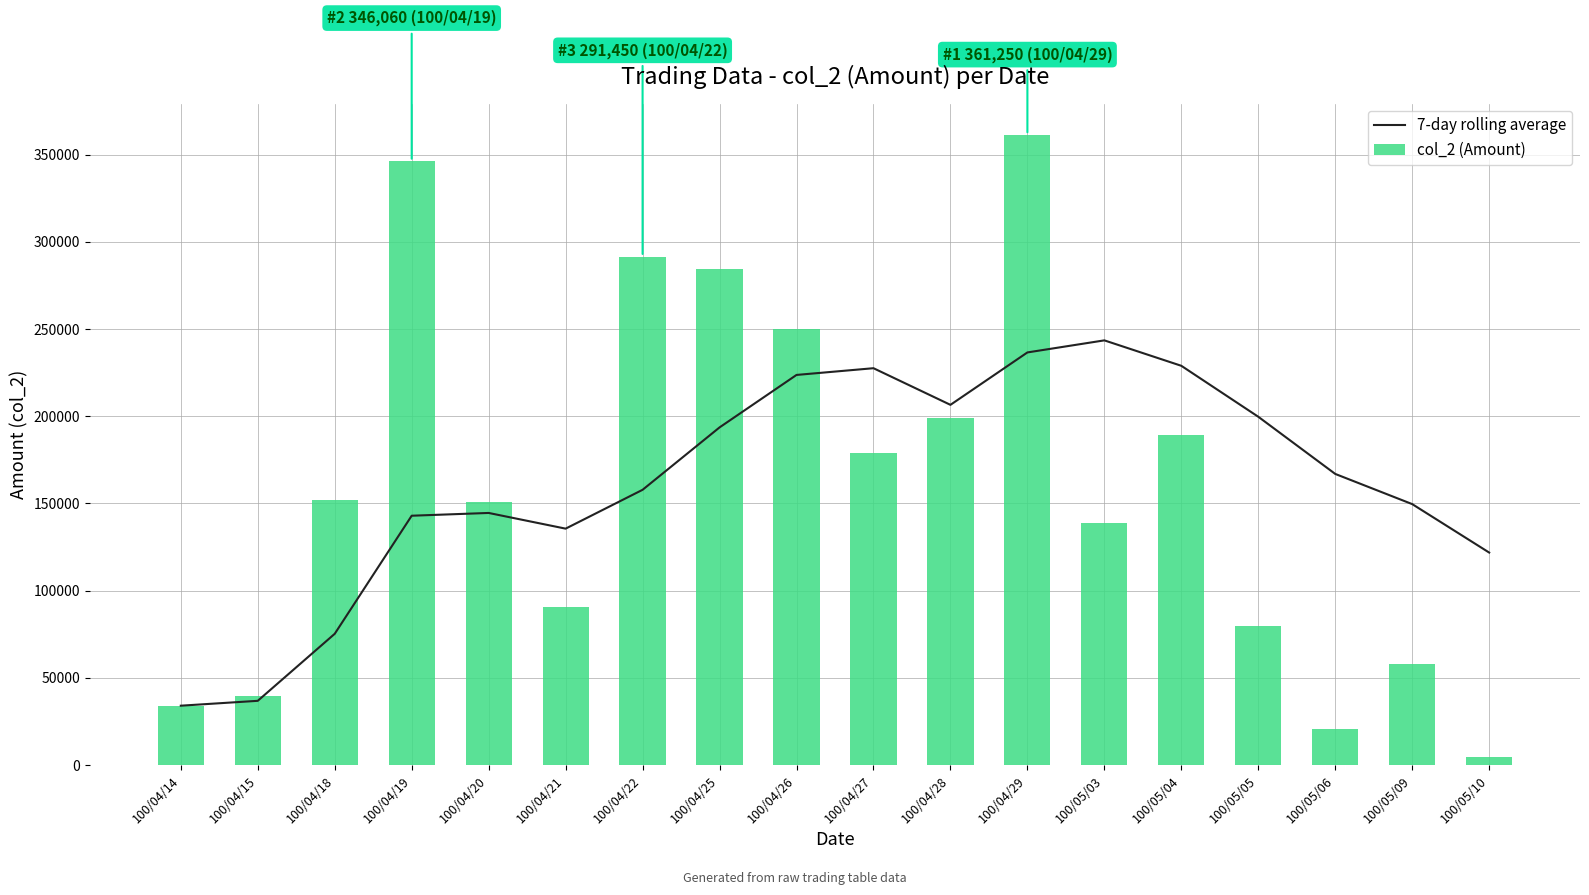

At which category does the chart reach its peak across all series?

100/04/29